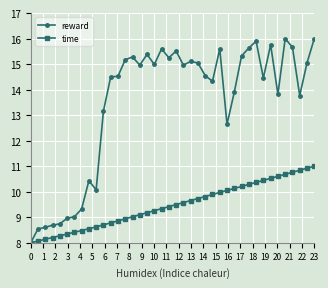

Which series has the largest total across all categories?

reward